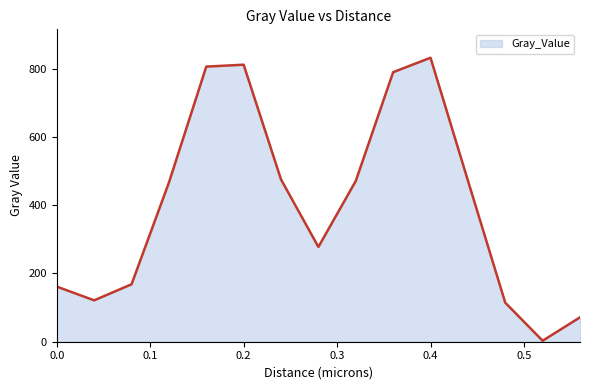

What is the difference between the maximum and minimum values?

829.1